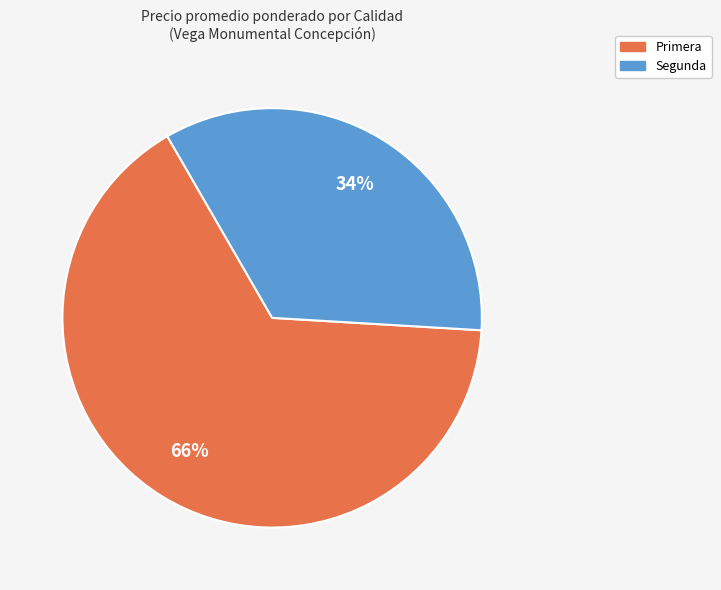

What percentage is the Primera slice, to the nearest percent?

66%